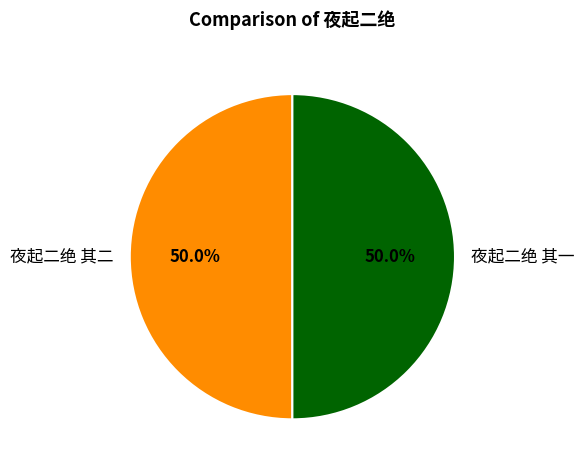

What percentage is the 夜起二绝 其二 slice, to the nearest percent?

50%